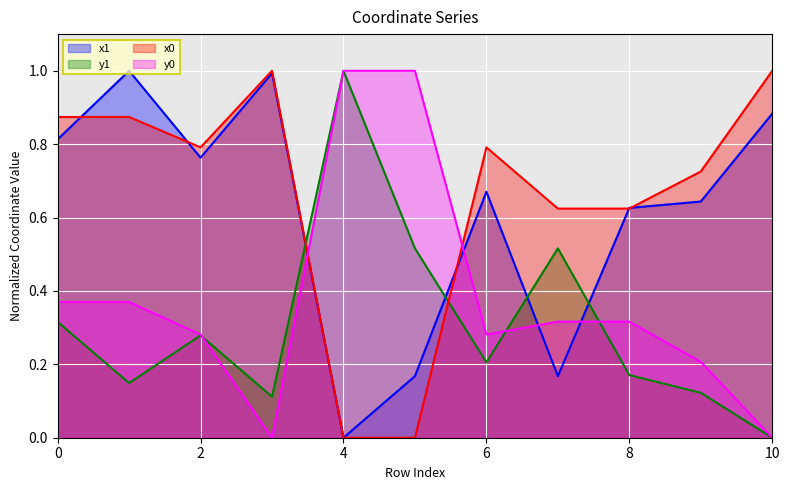

What is the approximate value of y1 at 4?

1.0